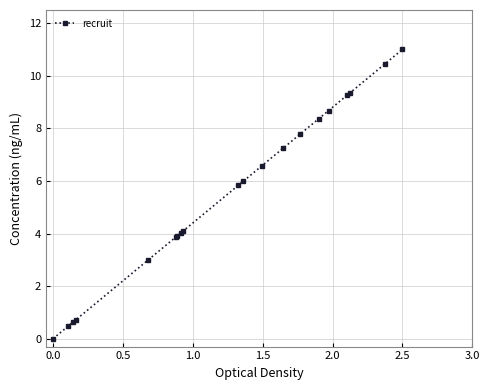

Count the number of values greater than 5.

11